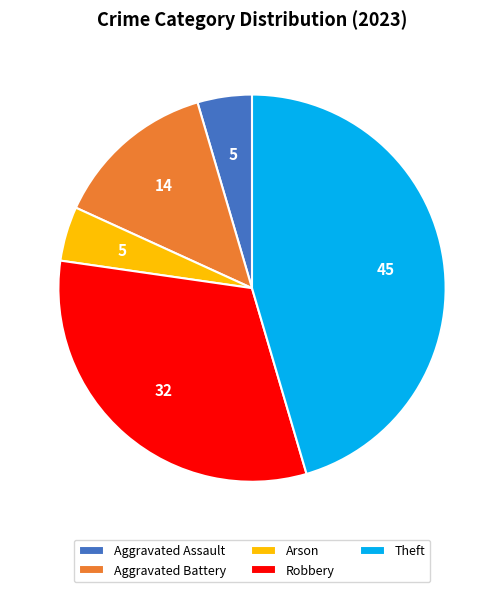

Combined, do Aggravated Assault and Aggravated Battery account for over 50%?

No